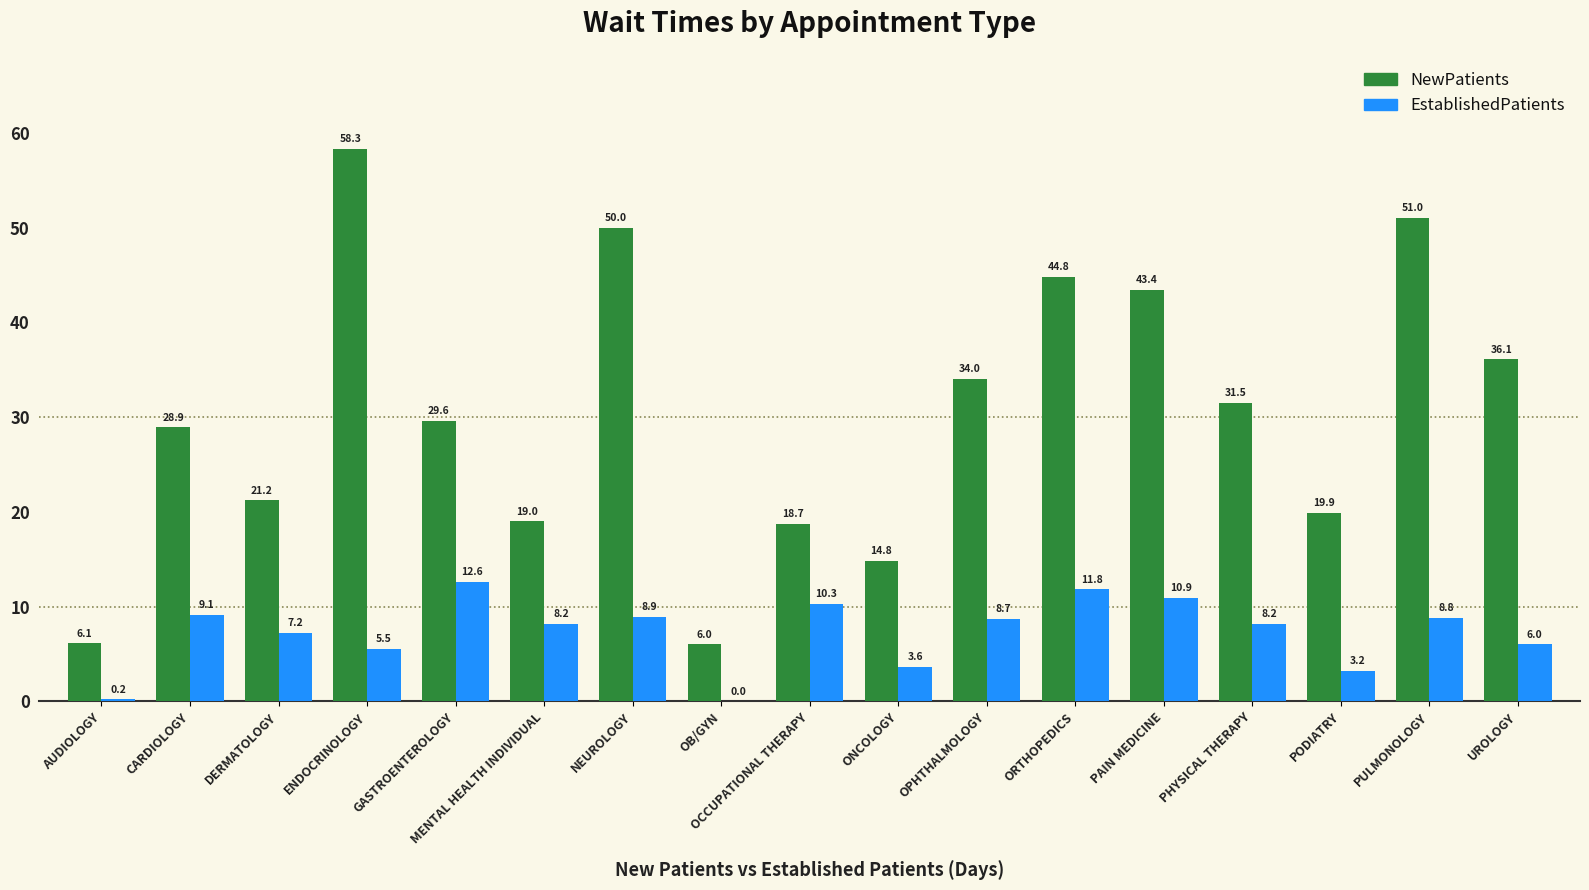

What is the greatest value displayed?

58.3